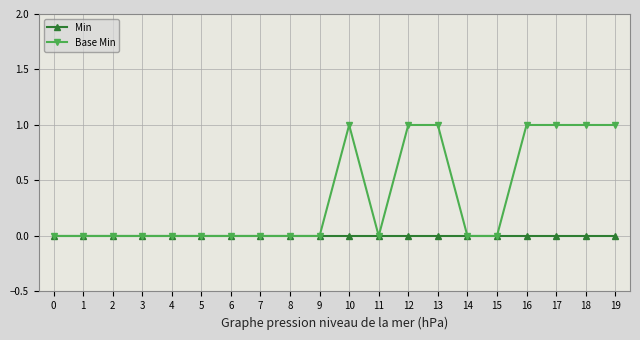

The value of Min at 18 is 0. True or false?

True